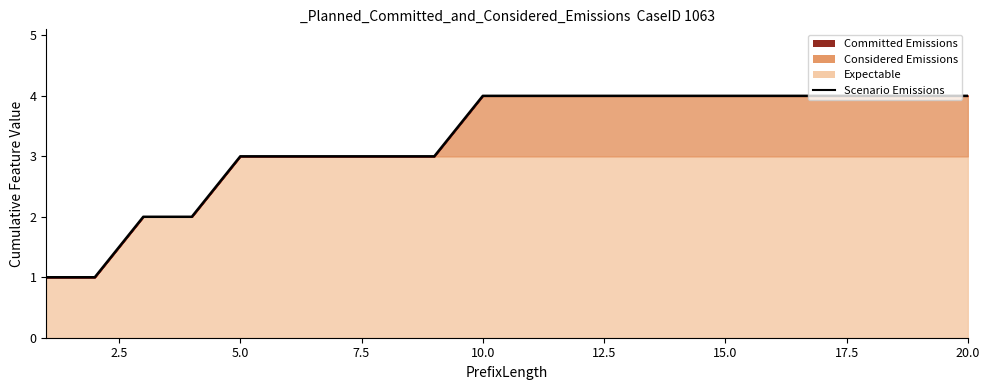

How many values are below 4?

9